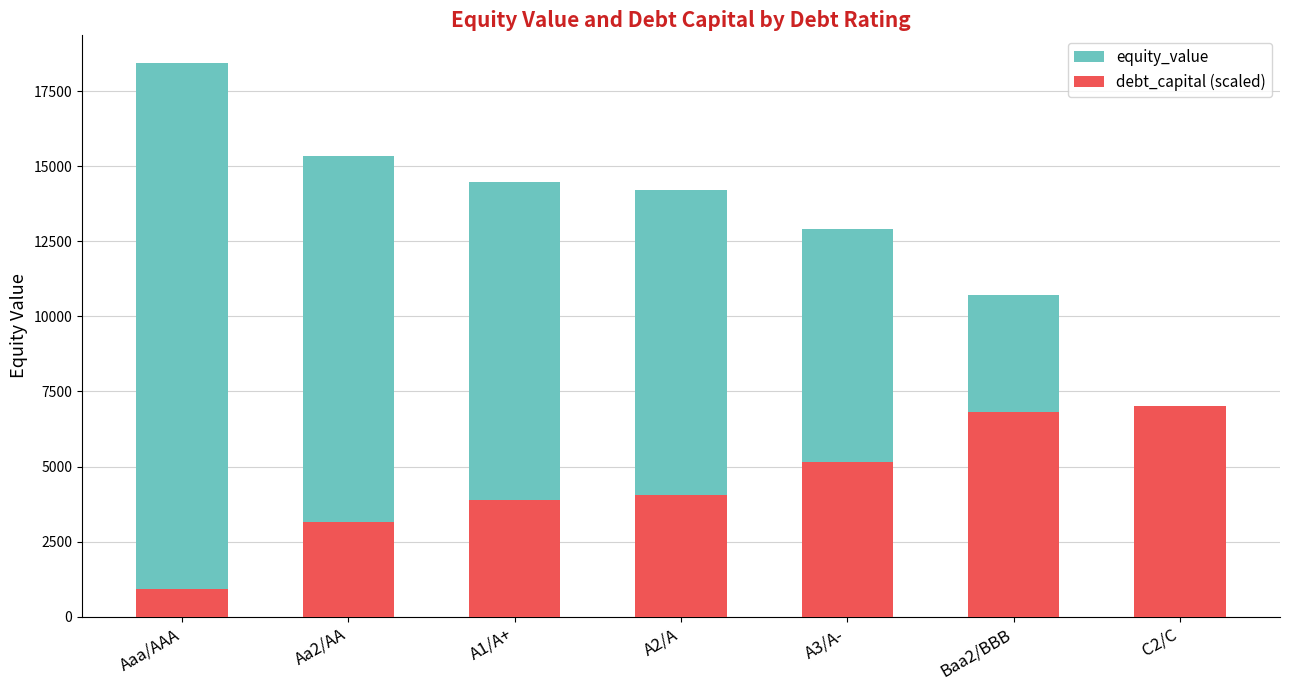

Reading right to left, extract all data points from this chart.

equity_value: 2905.6	10728.8	12924.3	14211.3	14478.2	15356.2	18445.7
debt_capital (scaled): 7009.4	6824.9	5164.8	4058.1	3873.6	3135.8	922.3